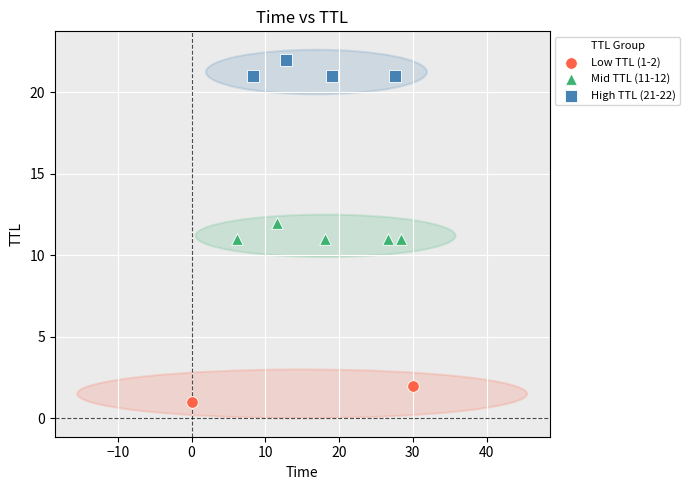

What are all the series names shown in the legend?

Low TTL (1-2), Mid TTL (11-12), High TTL (21-22)